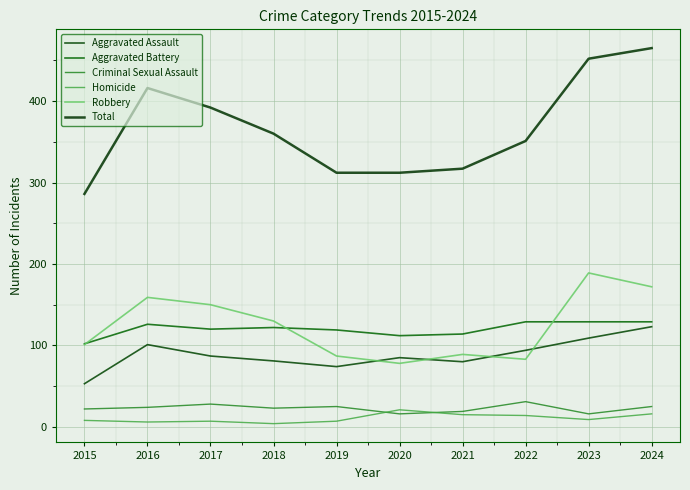

Which category has the highest value across all series?

2024